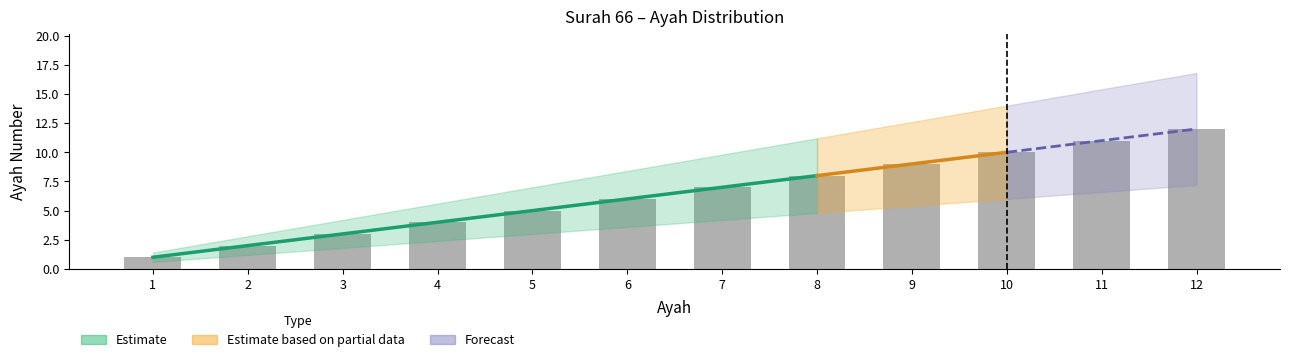

Is it true that ayah_lower equals 13 at 8?

False